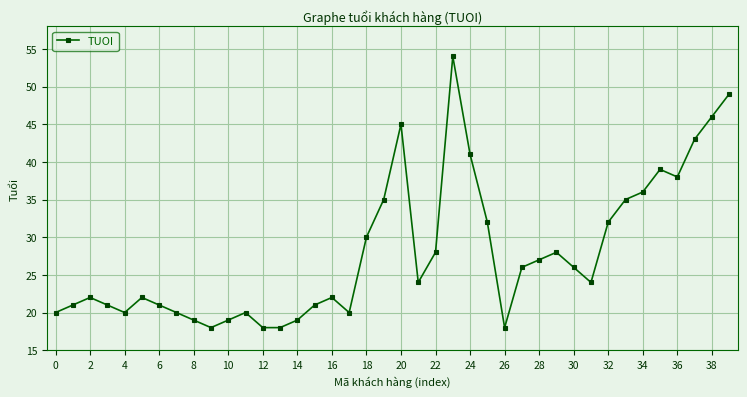

What is the value of the 37th point from the left?

38